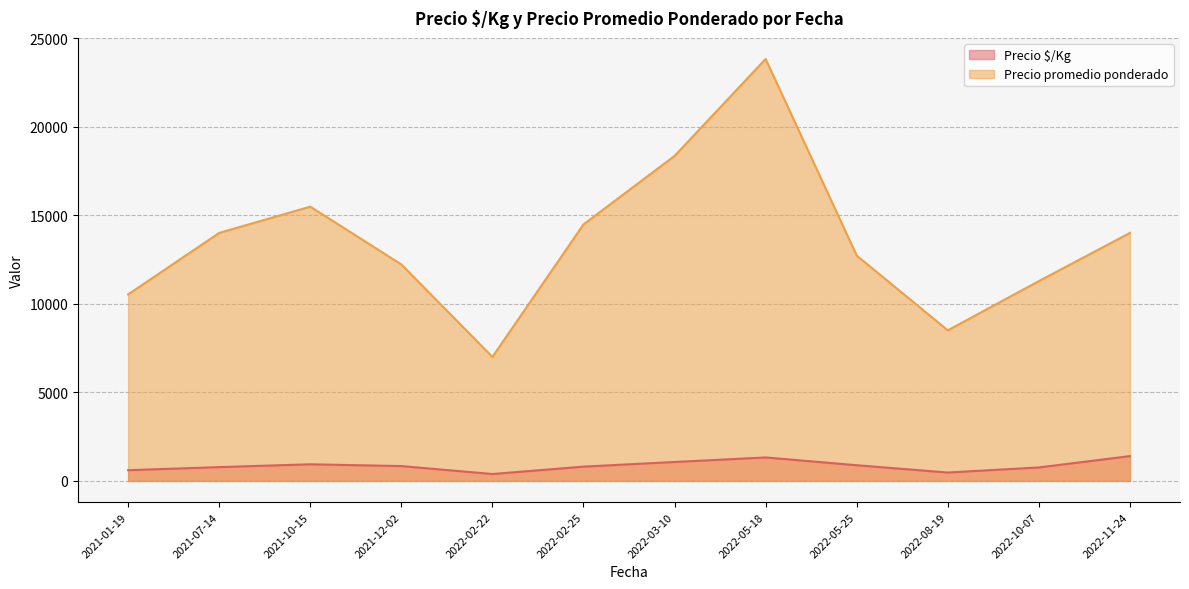

What is the total value across all series at 2022-03-10?

19414.3